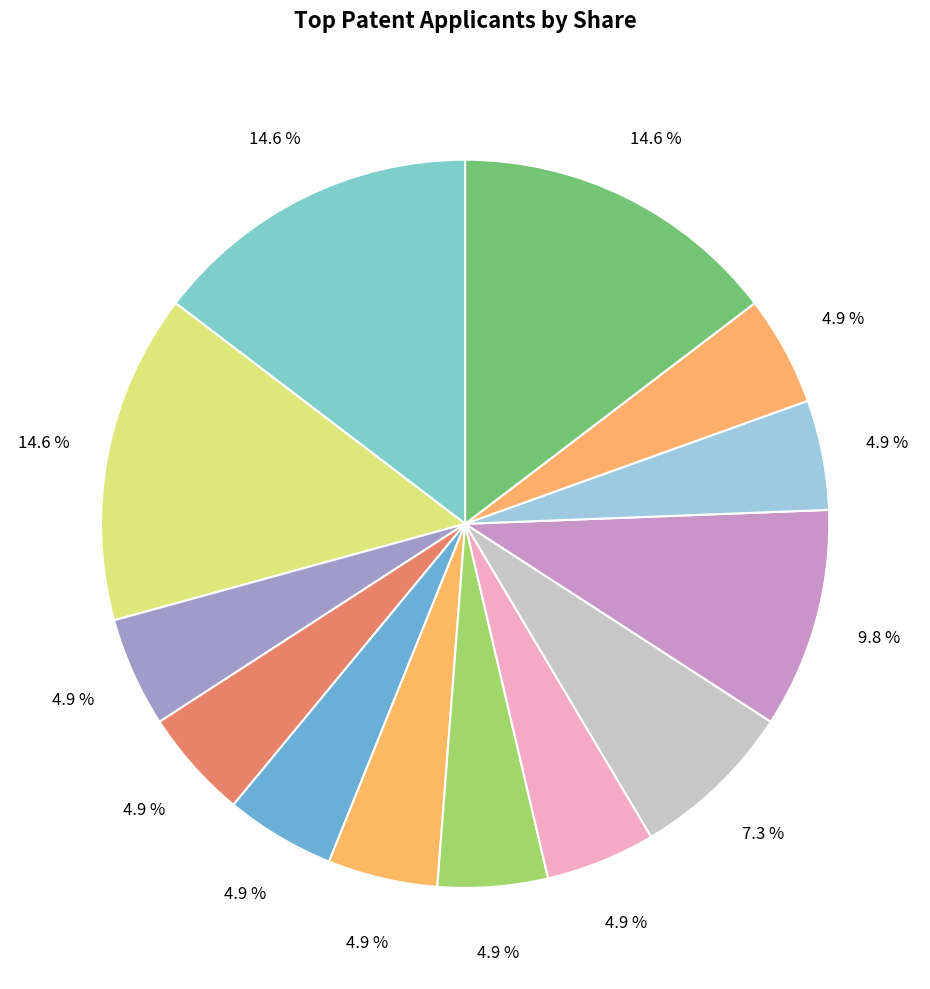

To the nearest percent, what is the difference between the largest and smallest slice percentages?

10%